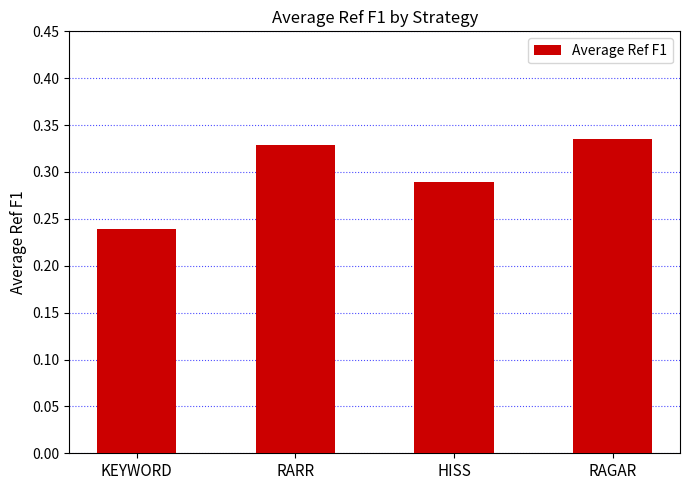

Rank the categories by value from highest to lowest.

RAGAR, RARR, HISS, KEYWORD